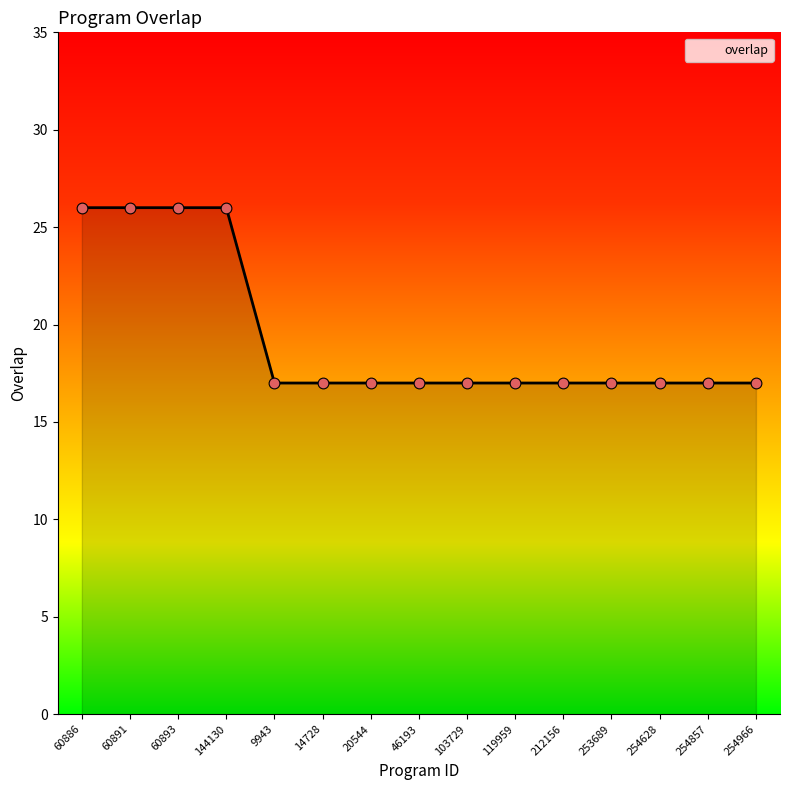

Which has a higher value, 20544 or 144130?

144130